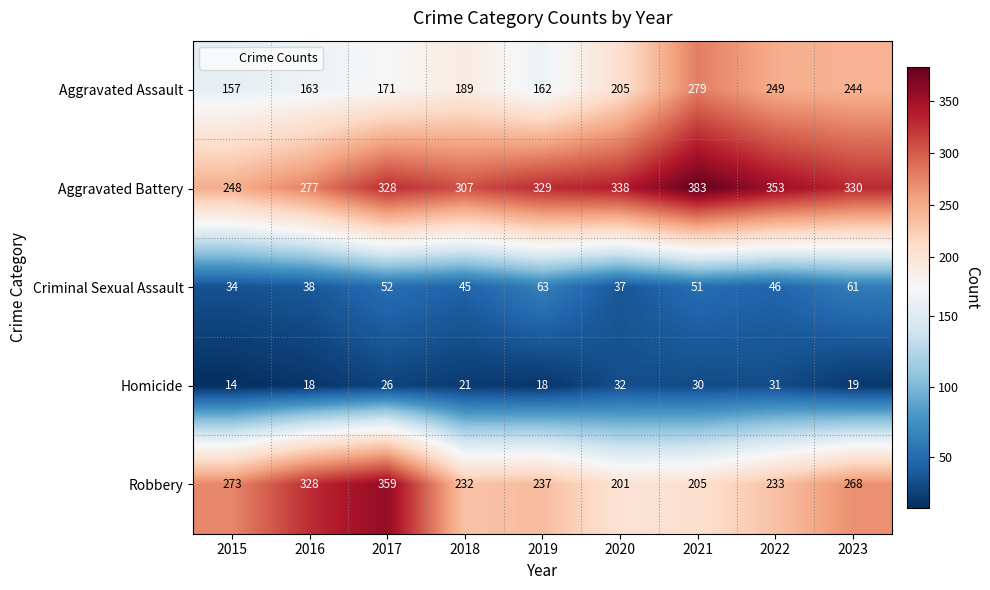

Is it true that Homicide equals 13 at 2023?

False